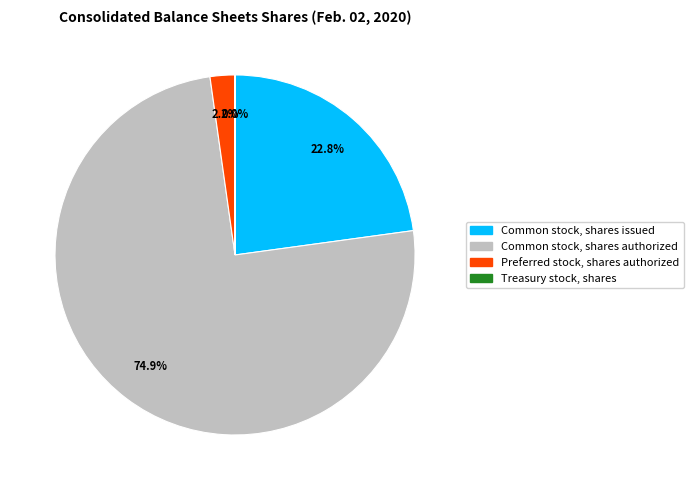

Which slice is the largest?

Common stock, shares authorized